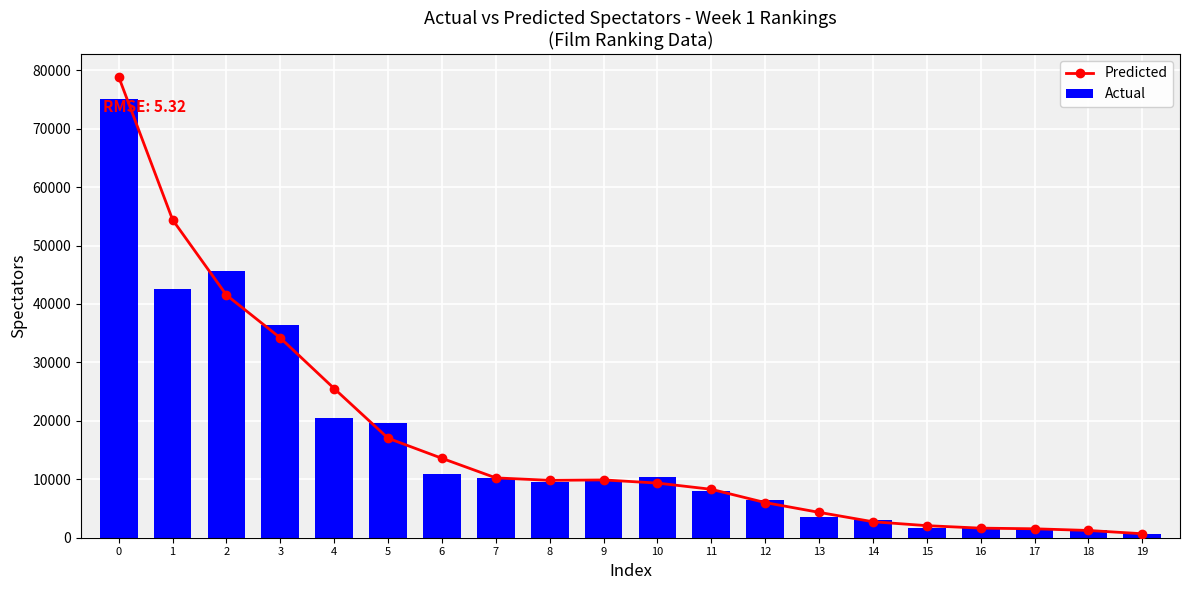

What is the average value of the Predicted series?

16646.4